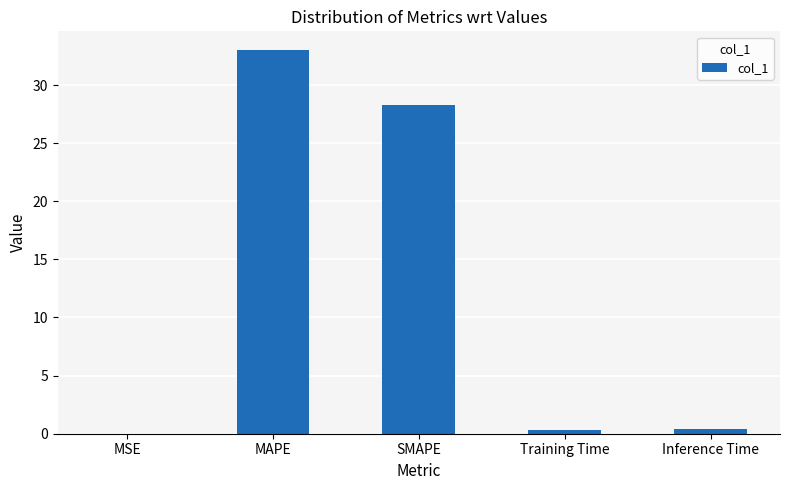

The chart shows a value of 19.2 at MAPE. True or false?

False